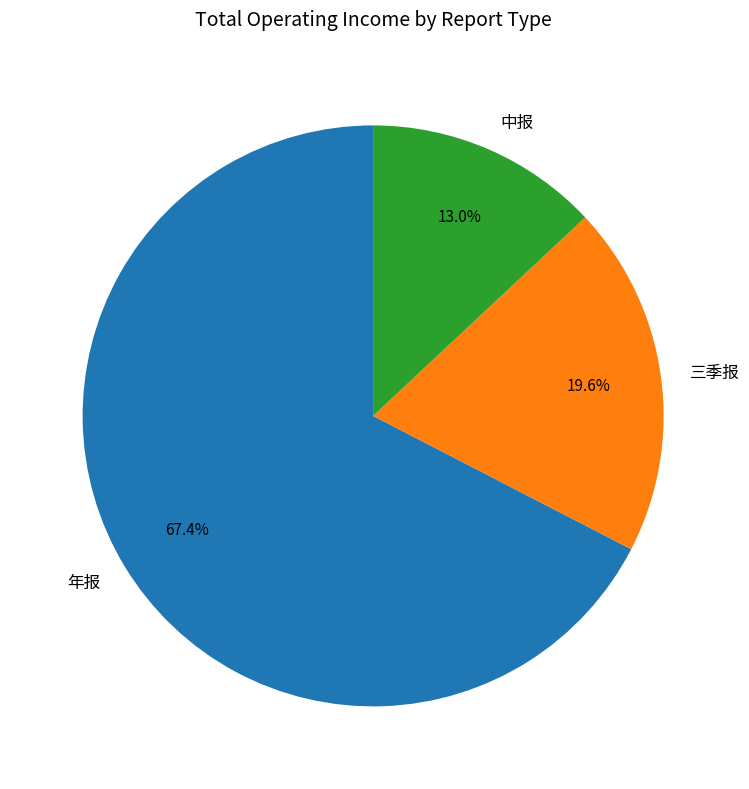

How many segments does this pie chart have?

3